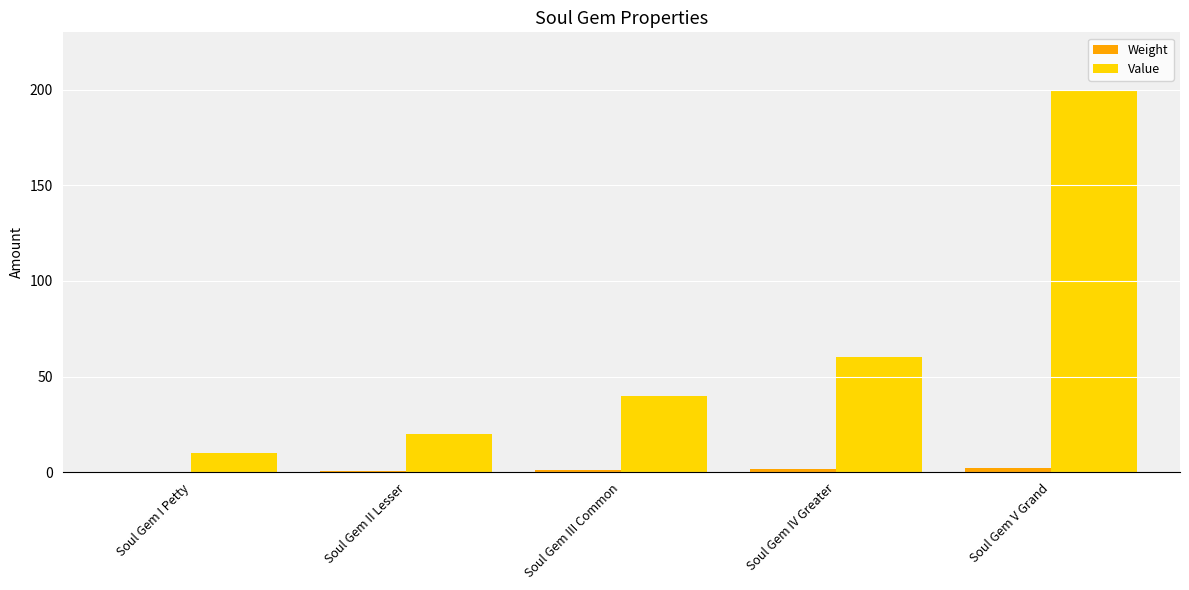

Is it true that Value equals 10.0 at Soul Gem I Petty?

True